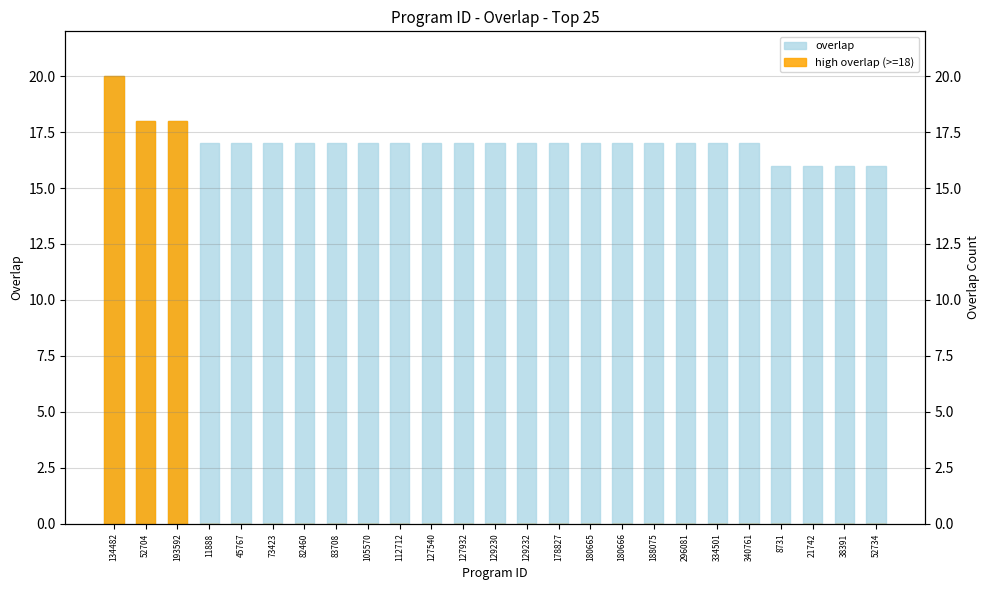

True or false: overlap has a value of 17 at 127540.

True